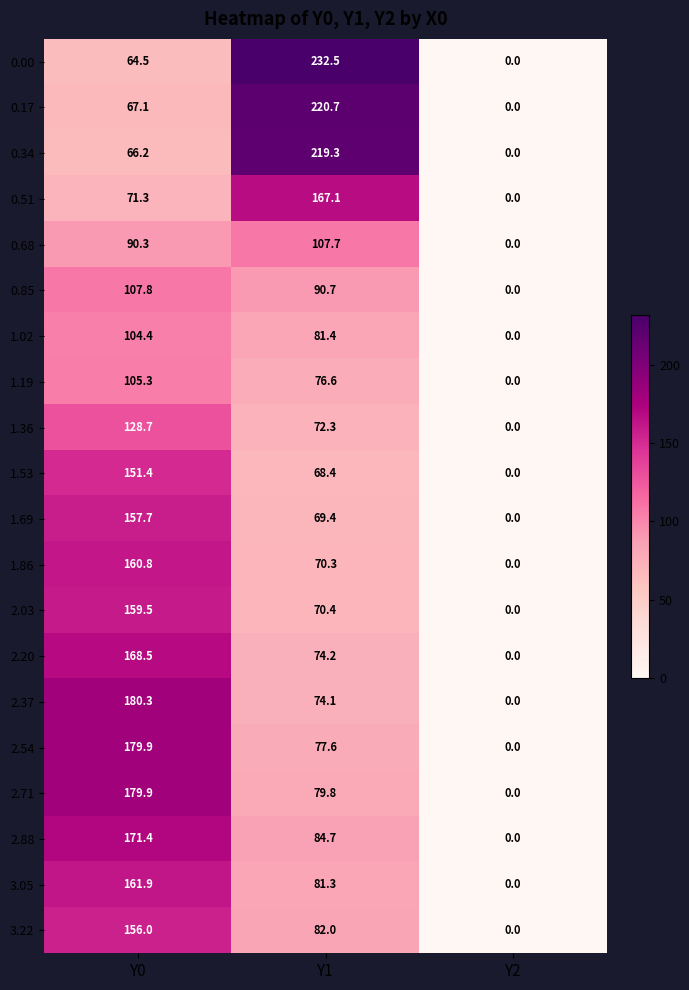

Which series has the largest total across all categories?

0.00